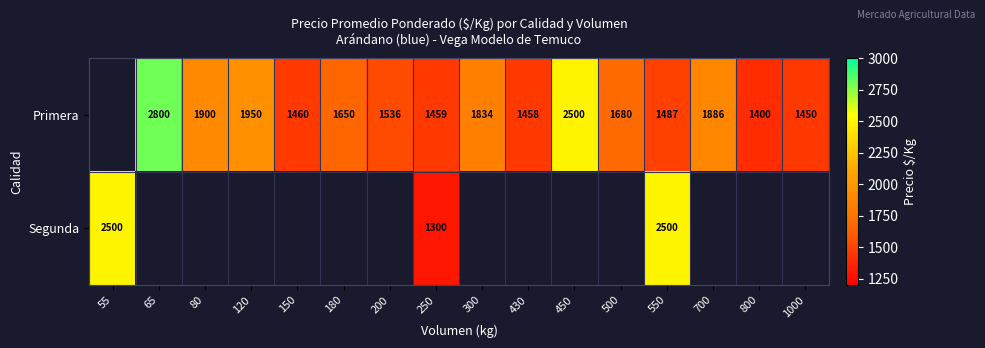

What is the sum of the Primera values at 180 and 500?

3330